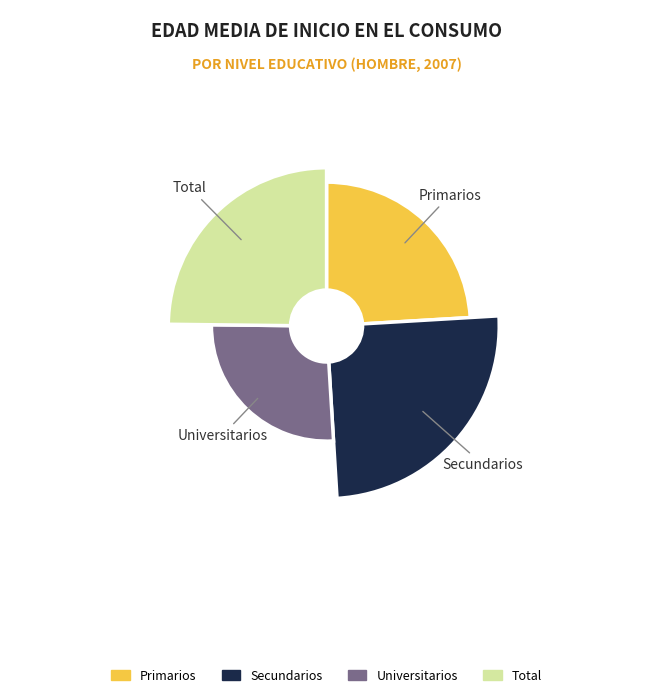

Does Total represent more than half of the total?

No